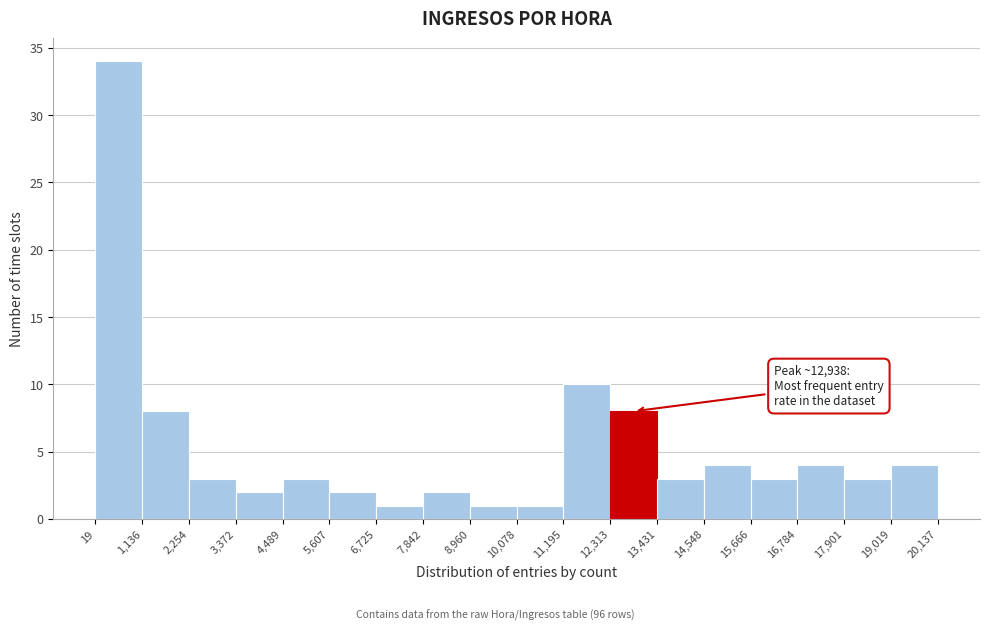

Which range on the x-axis has the tallest bar?

19 to 1,136